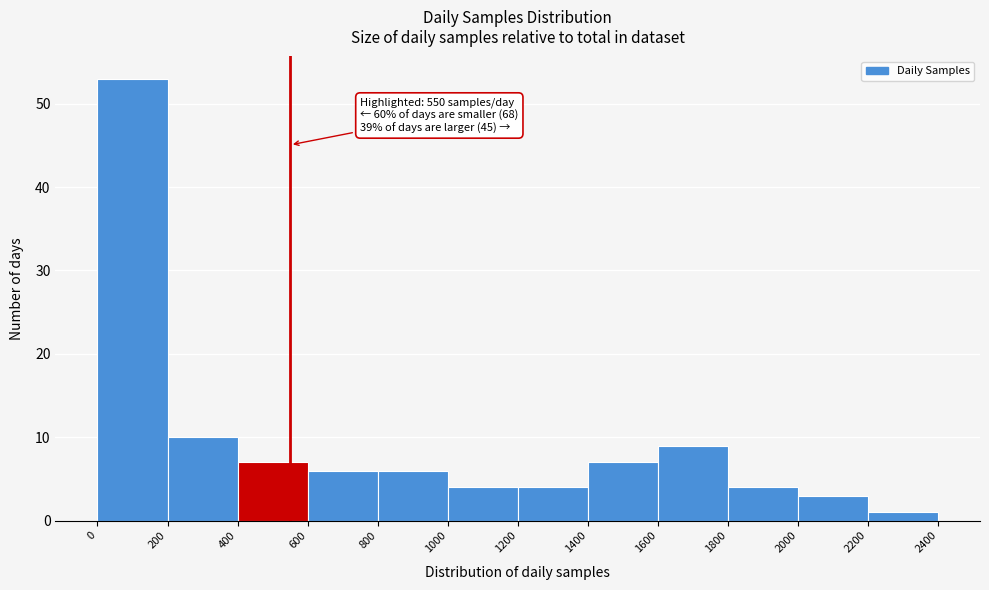

Over which range of the x-axis is the bar tallest?

0 to 200